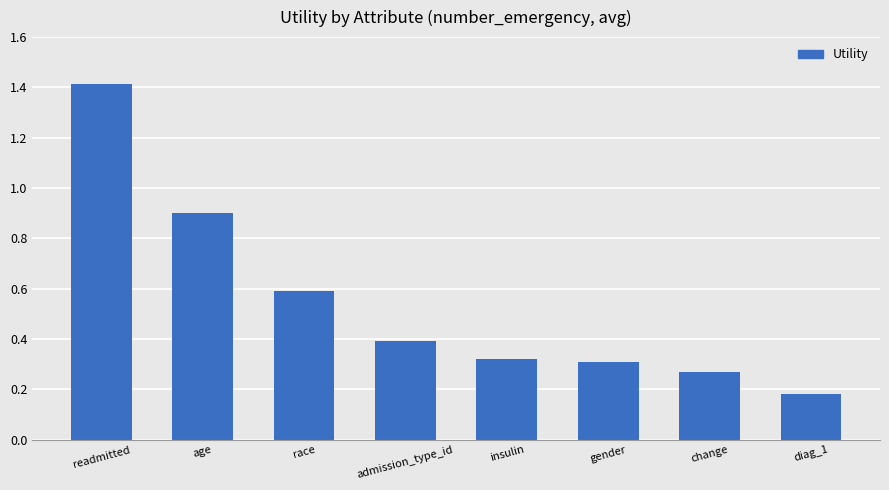

Which category has the lowest value across all series?

diag_1